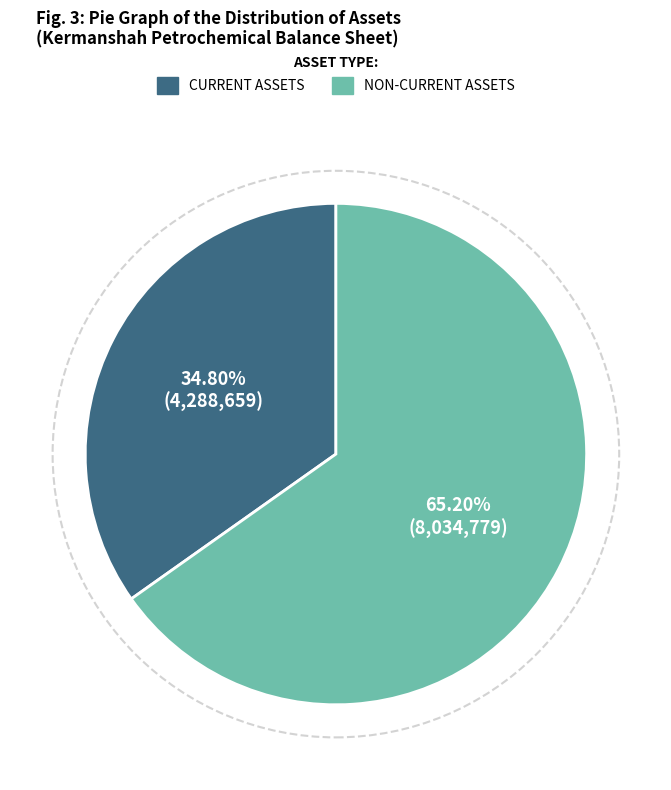

Is there any slice that represents more than half of the pie?

Yes